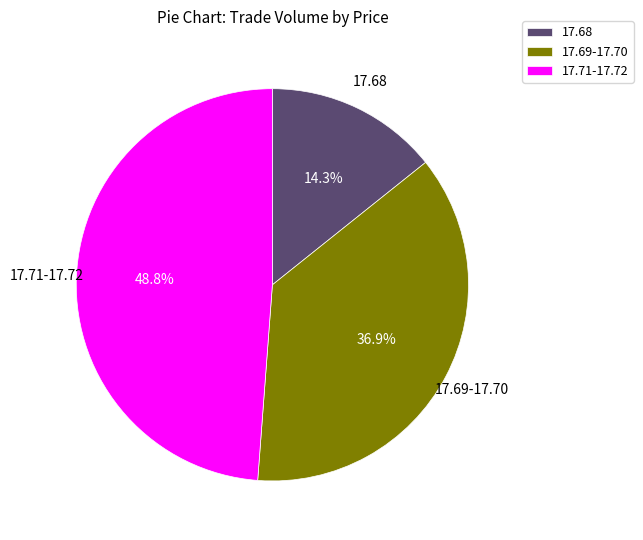

What is the largest slice in the pie chart?

17.71-17.72